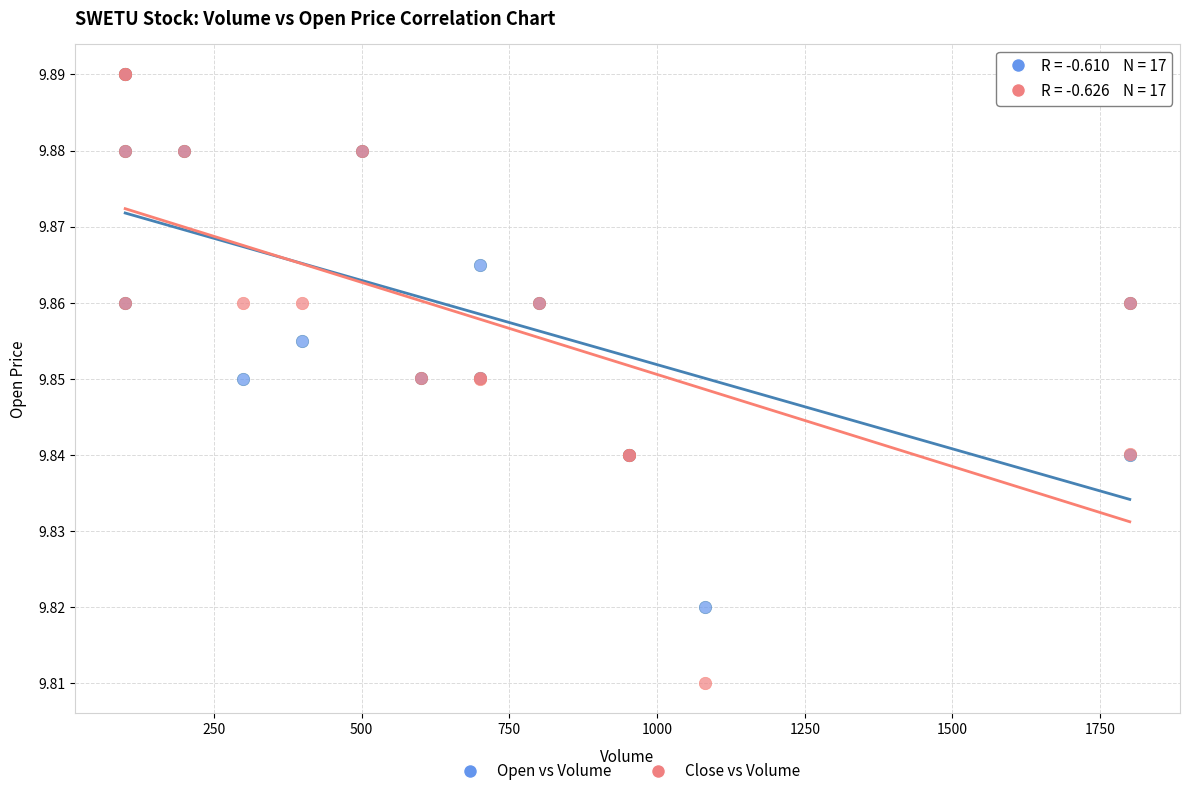

What are all the series names shown in the legend?

Open vs Volume, Close vs Volume